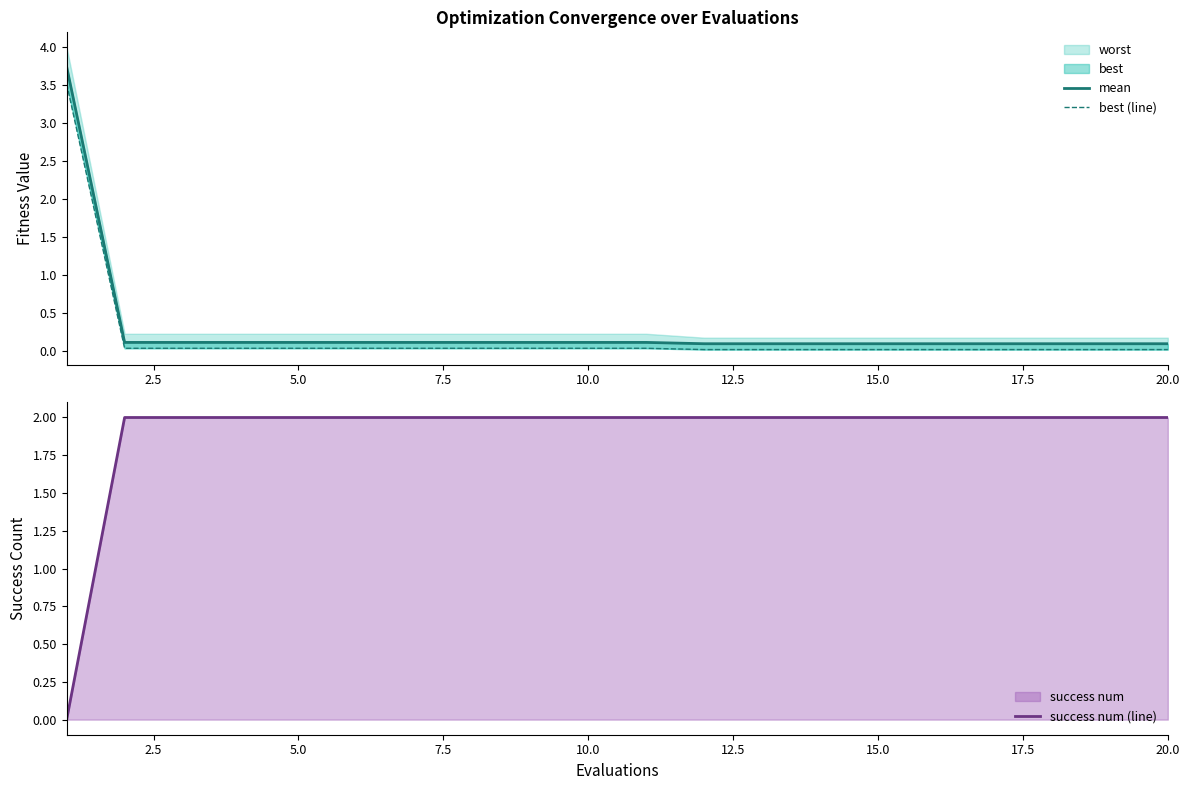

True or false: success num (line) has a value of 2 at 15.0.

True